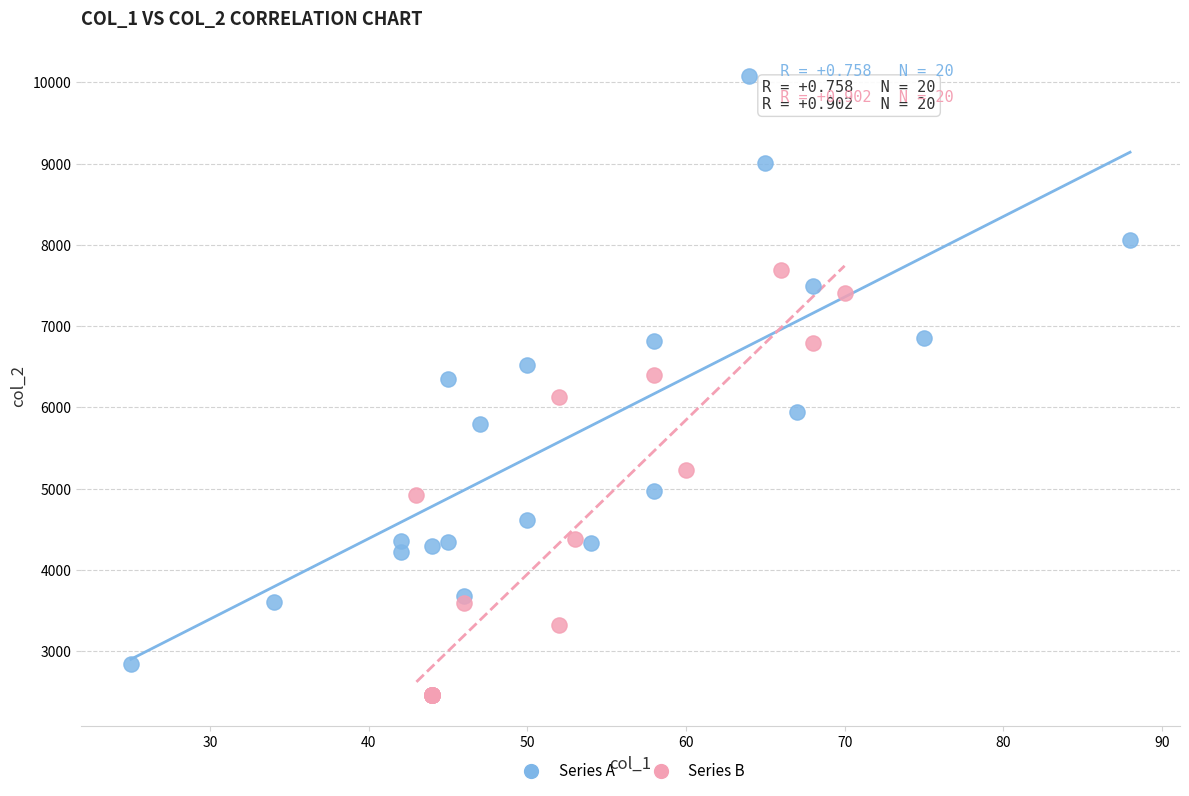

Which series contains the lowest Y value?

Series B